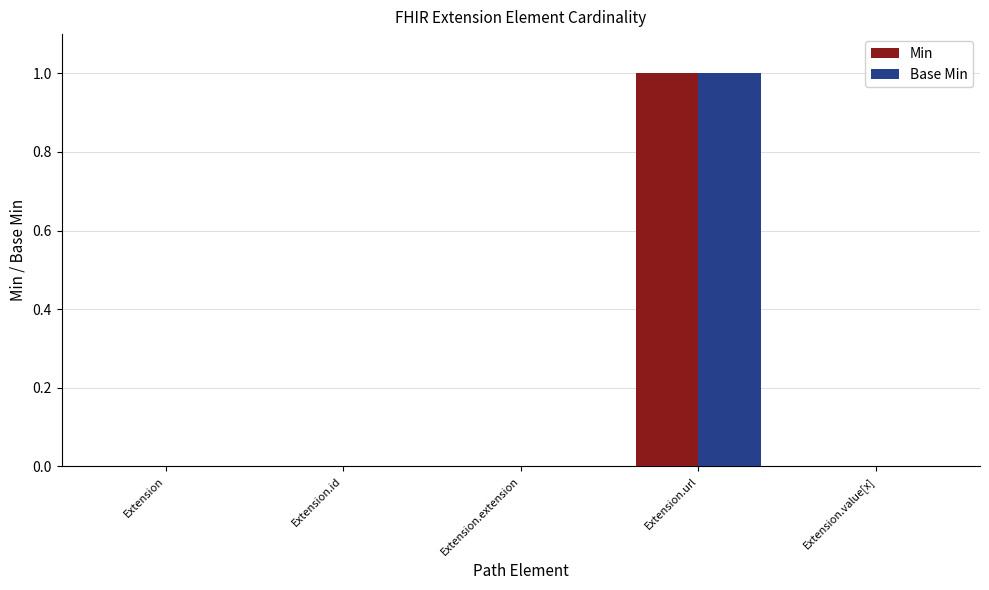

At which category is the sum across all series the highest?

Extension.url